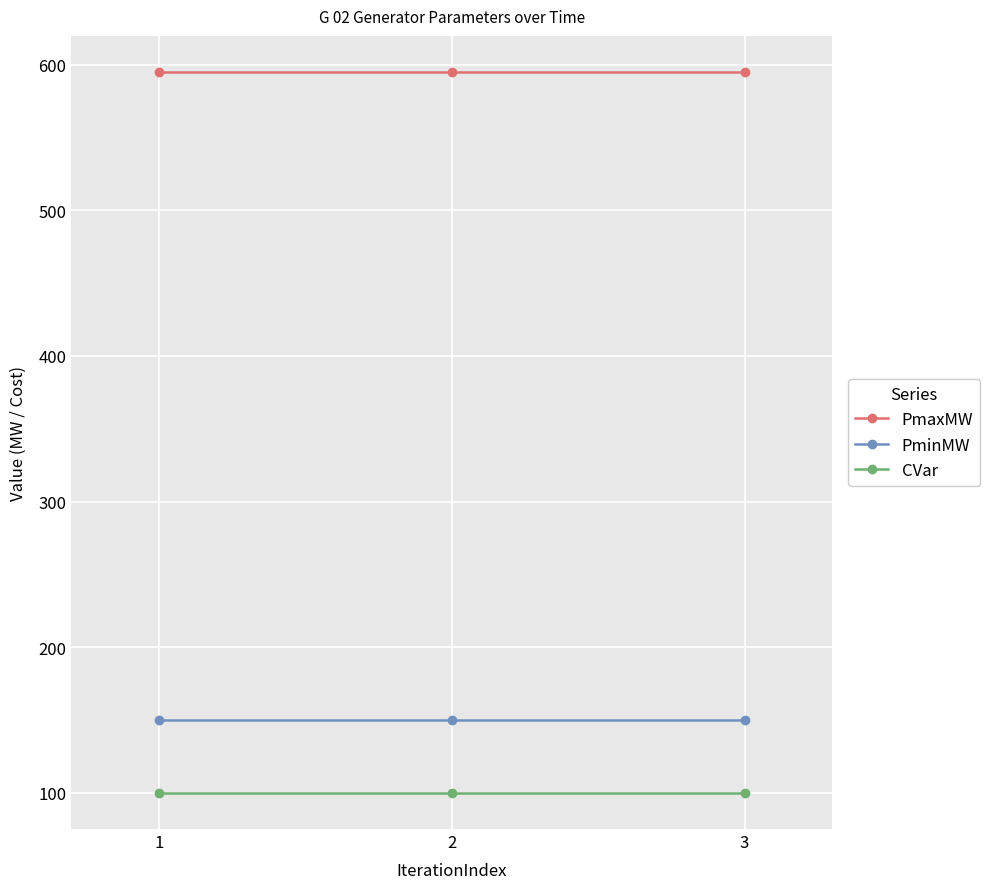

What is the value of the PmaxMW point at the 2nd from the left?

595